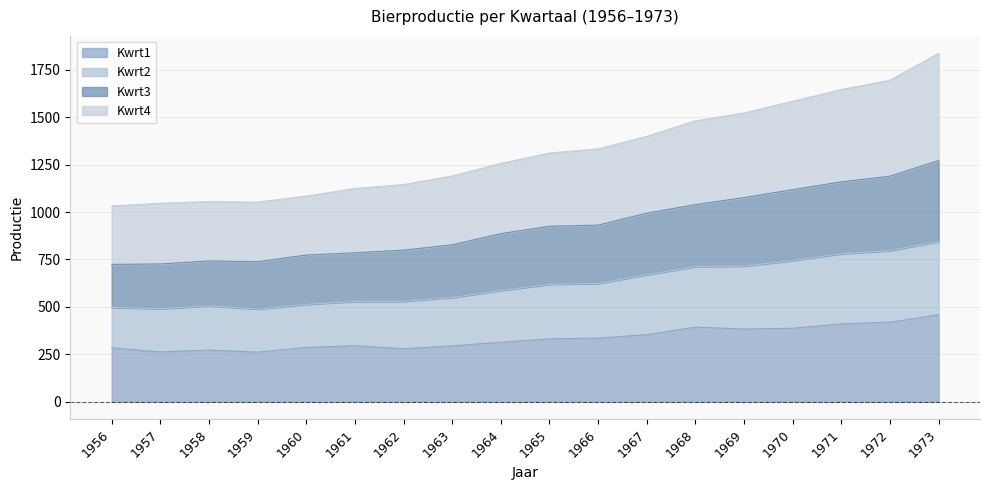

What is the maximum value for Kwrt1?

458